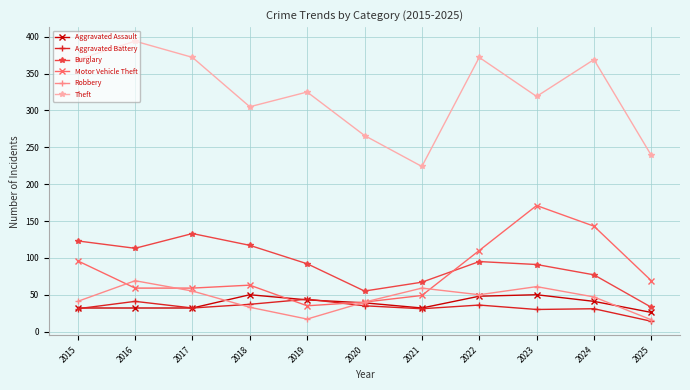

Does the chart display data point markers on the line(s)?

Yes